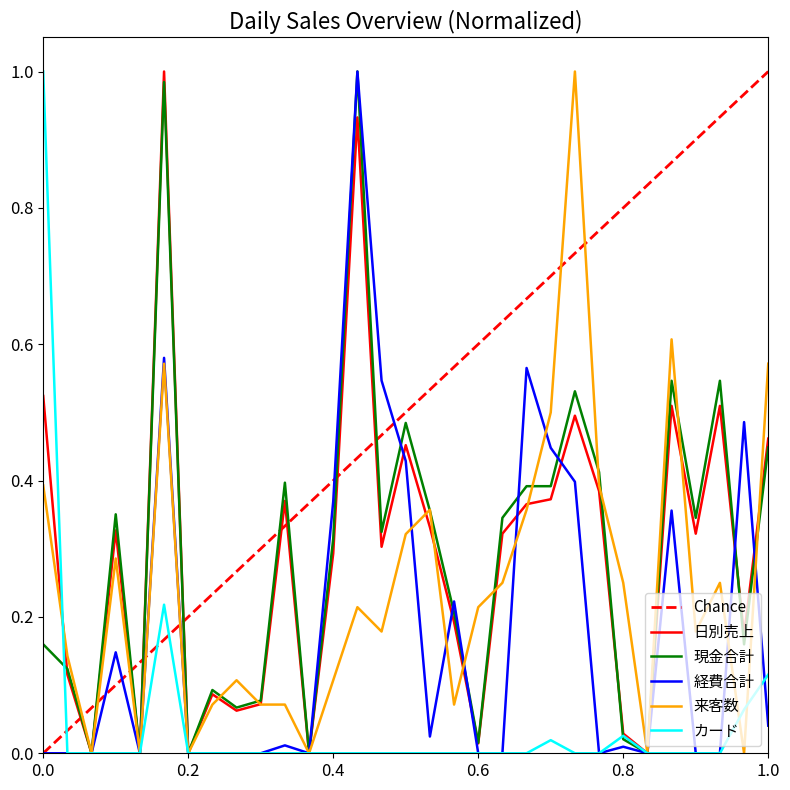

After their last crossing, which series has the higher values: カード or 経費合計?

カード